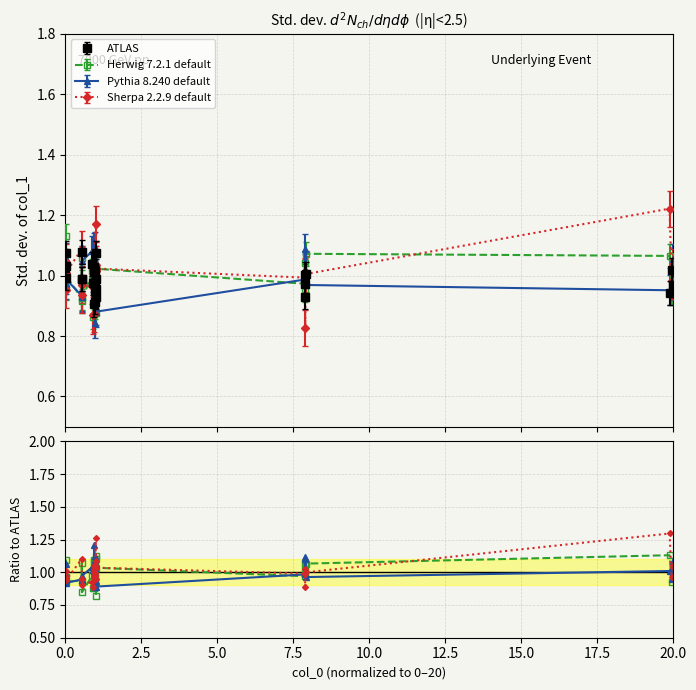

True or false: Sherpa 2.2.9 default has more than 0 interior local peaks.

True